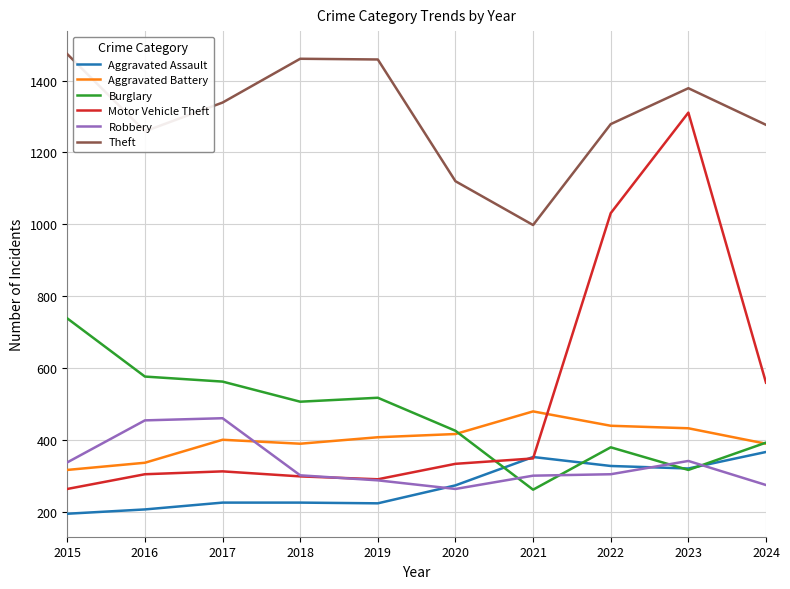

What value does the Aggravated Assault series have at 2023?

320